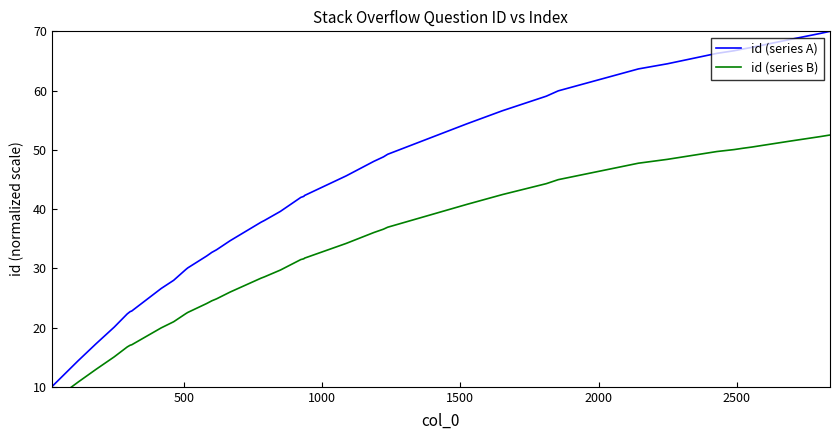

What is the highest value of the id (series B) series?

52.5